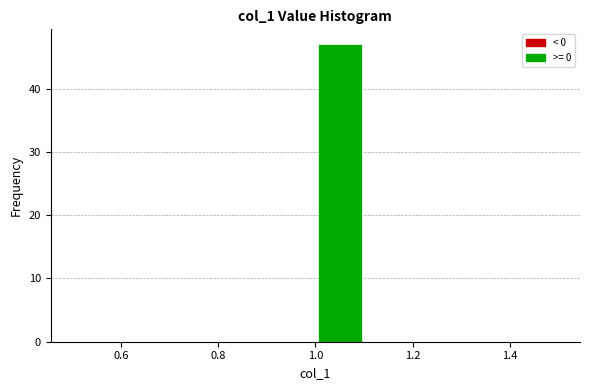

Reading left to right, list every bar in this chart as the range it spans on the x-axis followed by its height. The values are not printed on the chart, so give them approximately, as read against the axis.

0.5 to 0.6: 0
0.6 to 0.7: 0
0.7 to 0.8: 0
0.8 to 0.9: 0
0.9 to 1.0: 0
1.0 to 1.1: 47
1.1 to 1.2: 0
1.2 to 1.3: 0
1.3 to 1.4: 0
1.4 to 1.5: 0